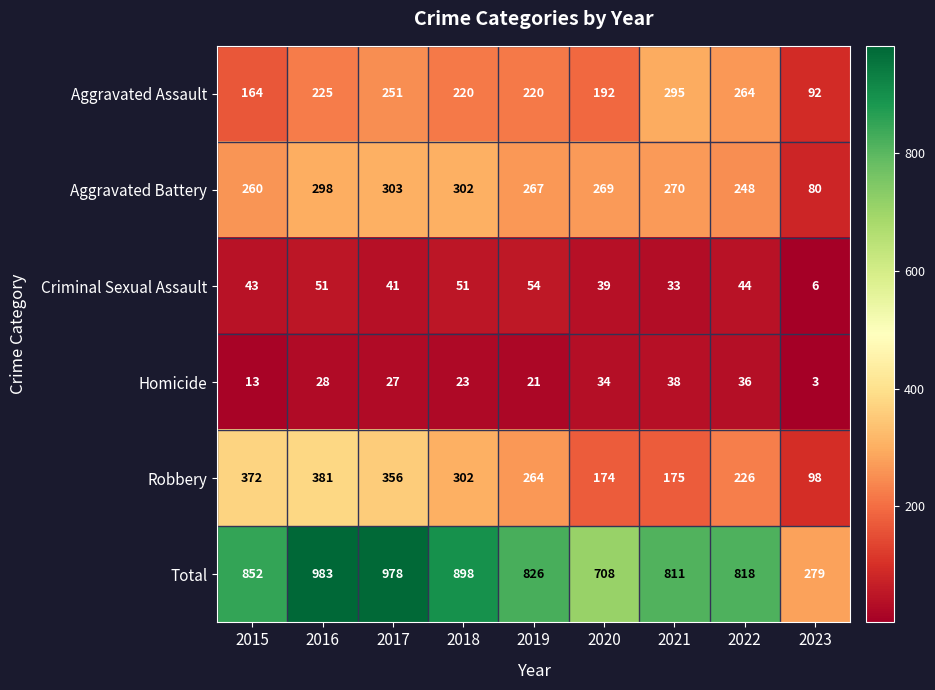

How many categories are shown in the chart?

9